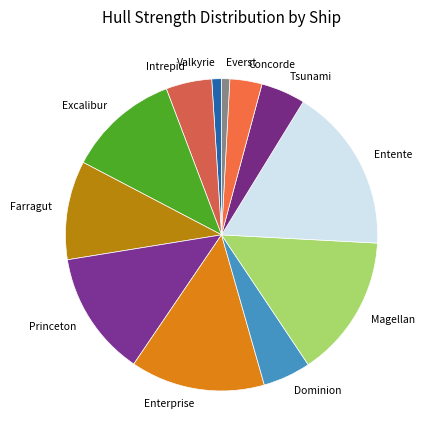

Does any single category account for the majority?

No